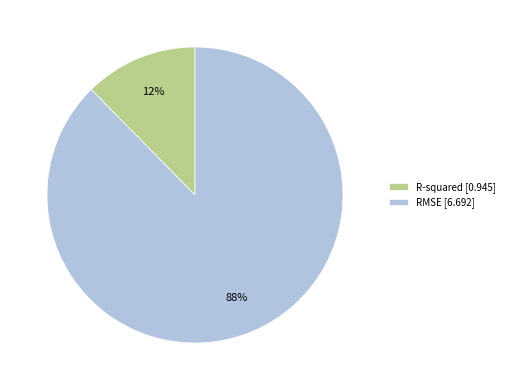

True or false: R-squared accounts for 12% of the total.

True